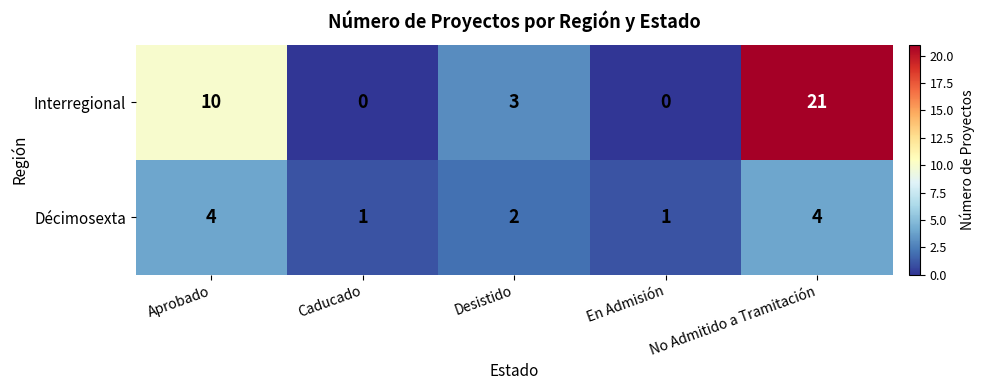

How many values in the Interregional series are below 3?

2